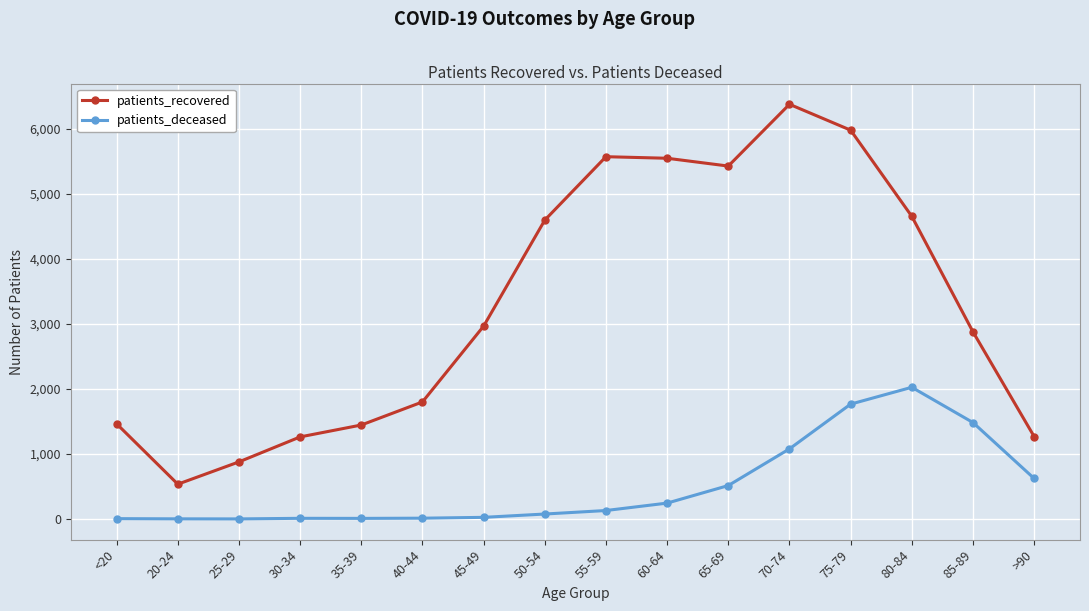

How many series are shown in this chart?

2